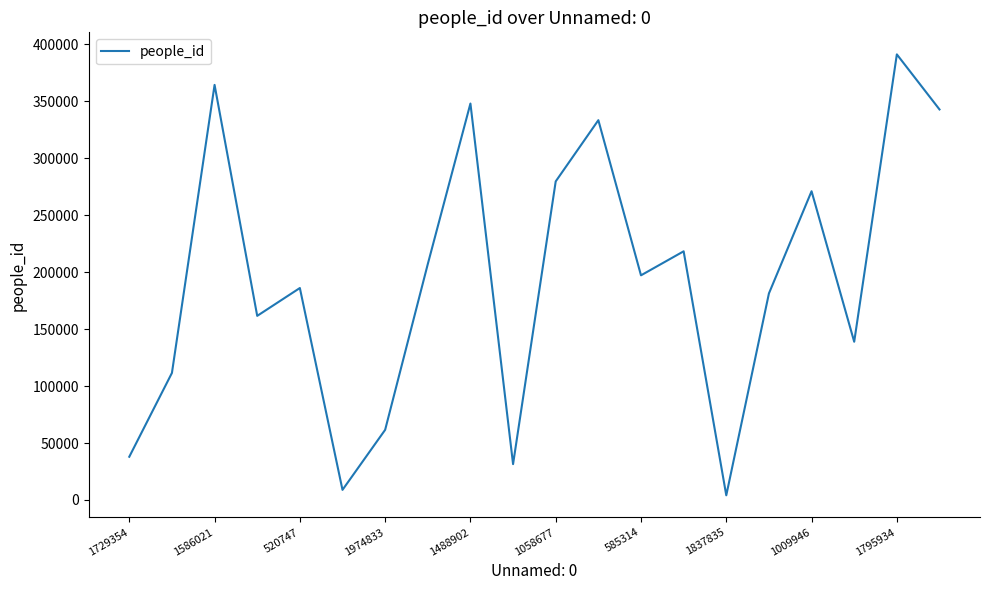

What is the difference between the maximum and minimum values?

387190